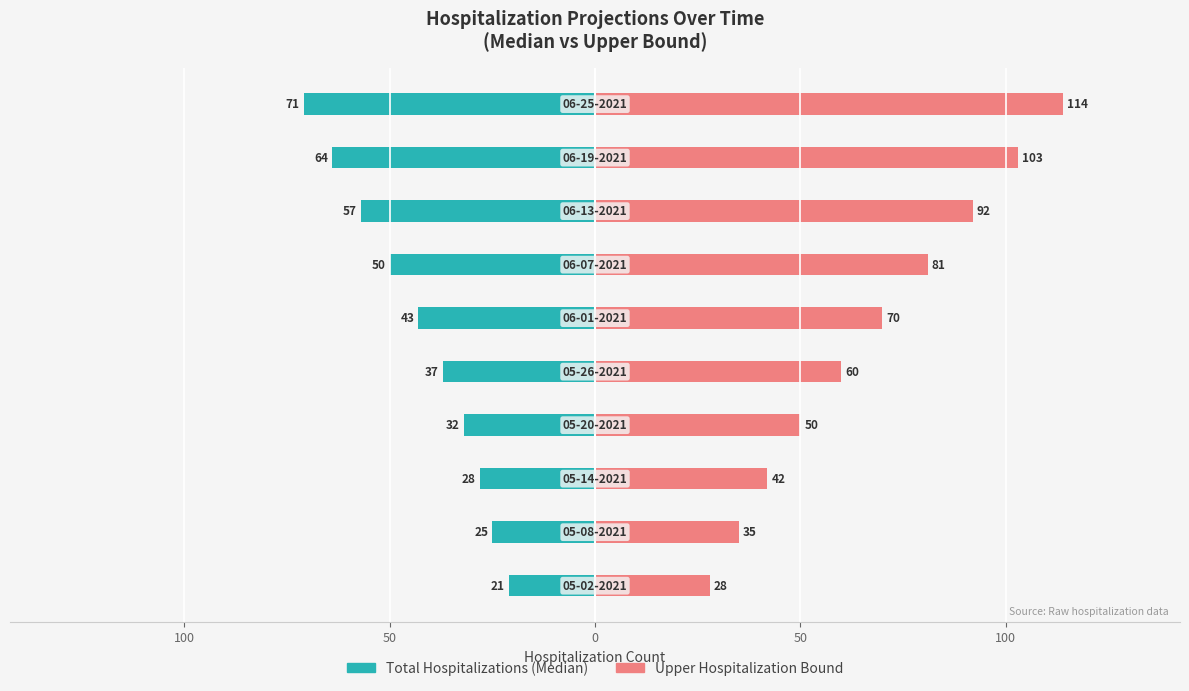

Count the number of data series in this chart.

2